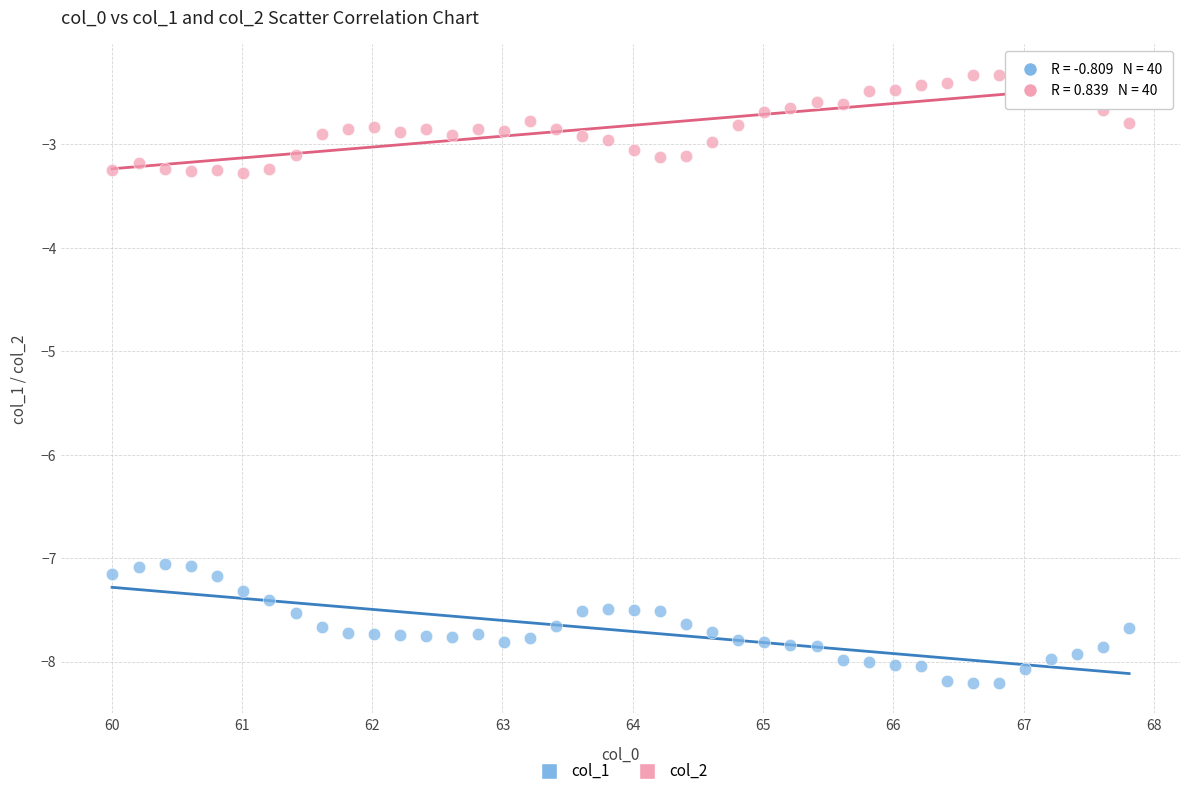

Across all data points, what is the range of Y values (max minus min)?

5.9